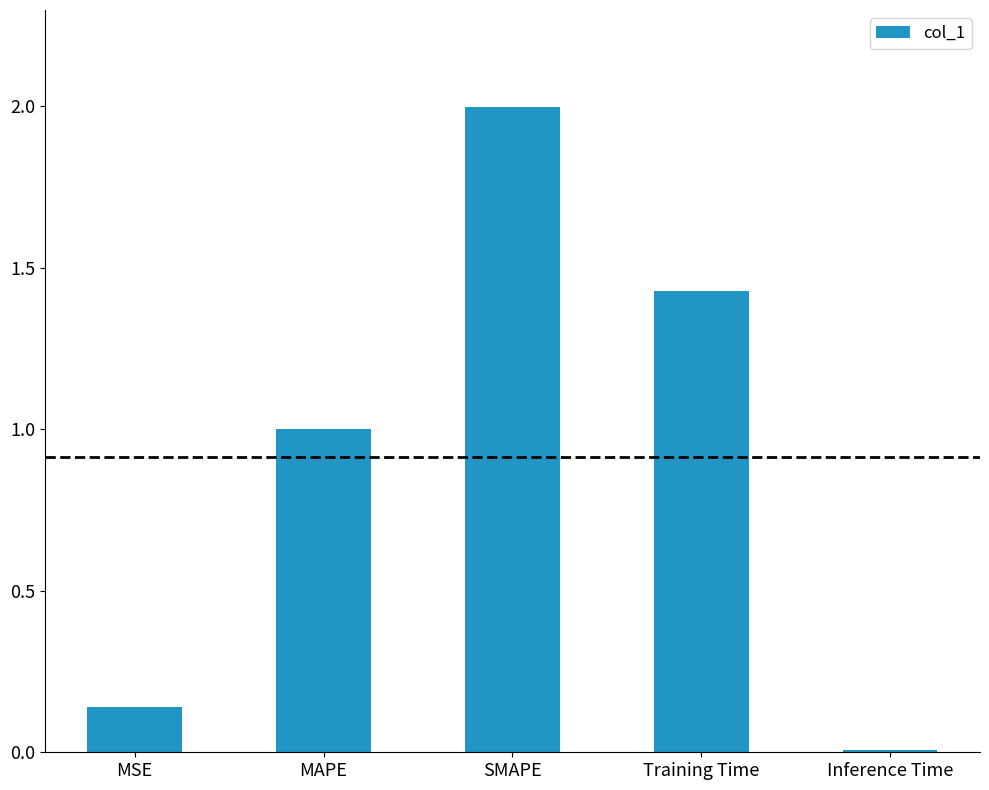

Count the number of data series in this chart.

1